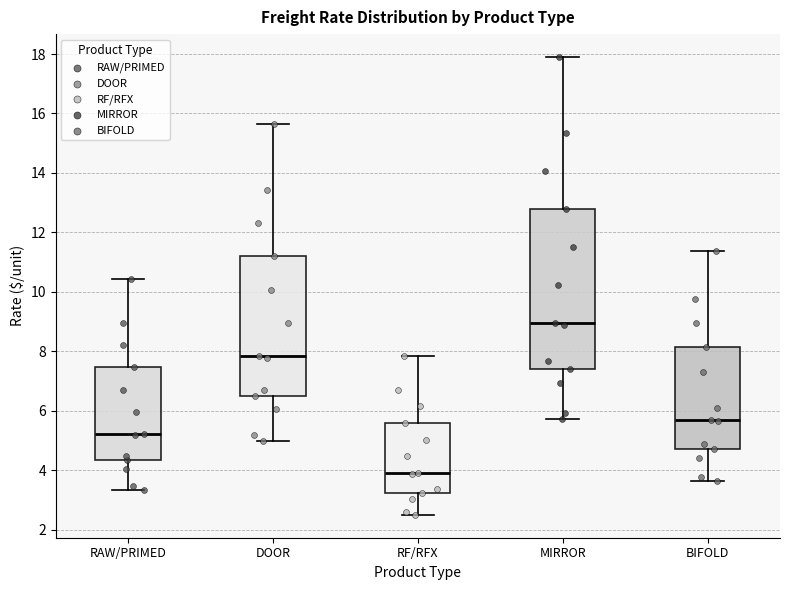

Which box has the highest median line?

MIRROR